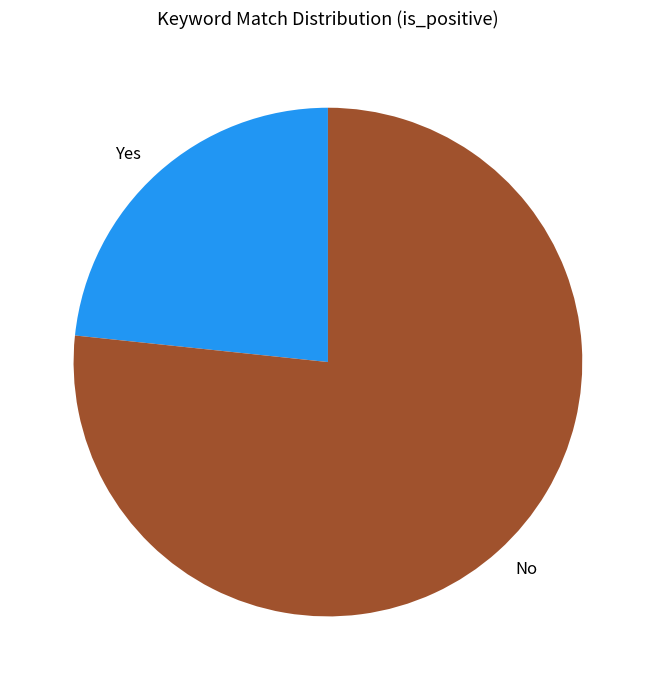

Rank the categories by value from lowest to highest.

Yes, No